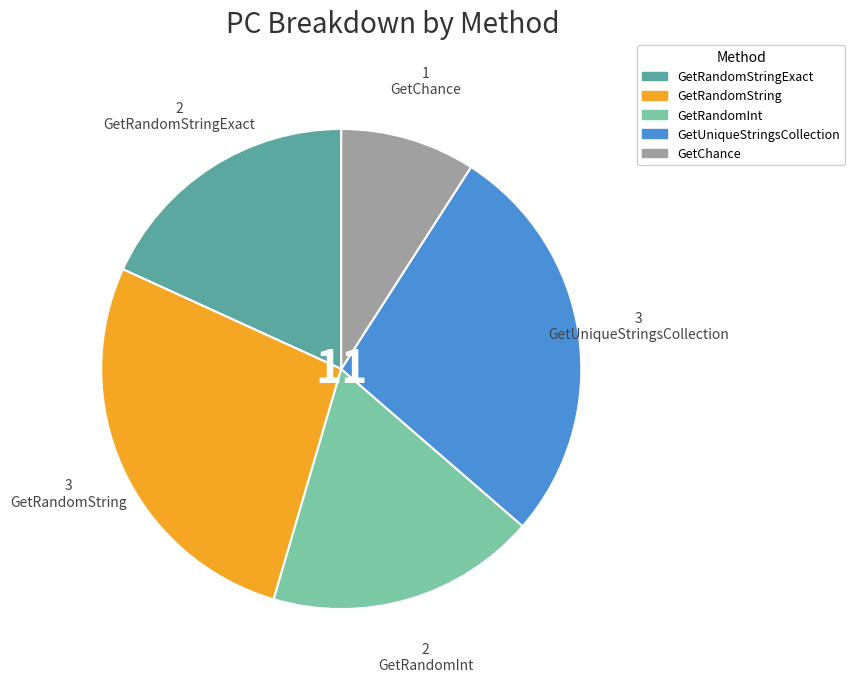

Which has a higher value, GetChance or GetUniqueStringsCollection?

GetUniqueStringsCollection